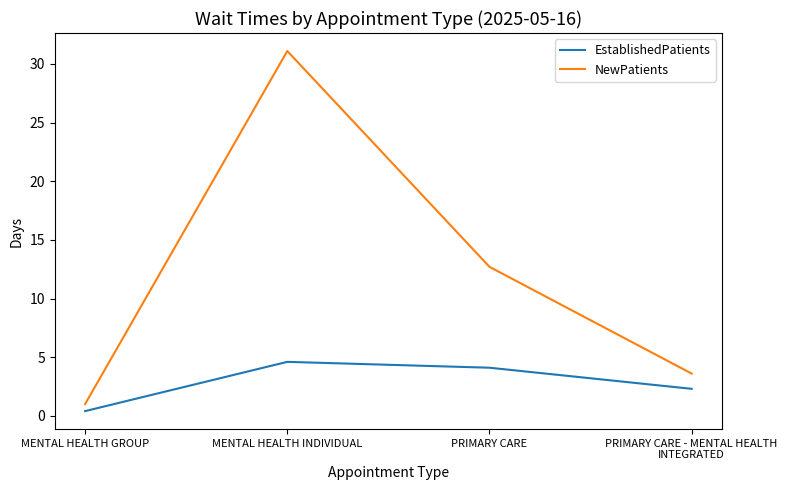

Which series has the widest spread of values?

NewPatients